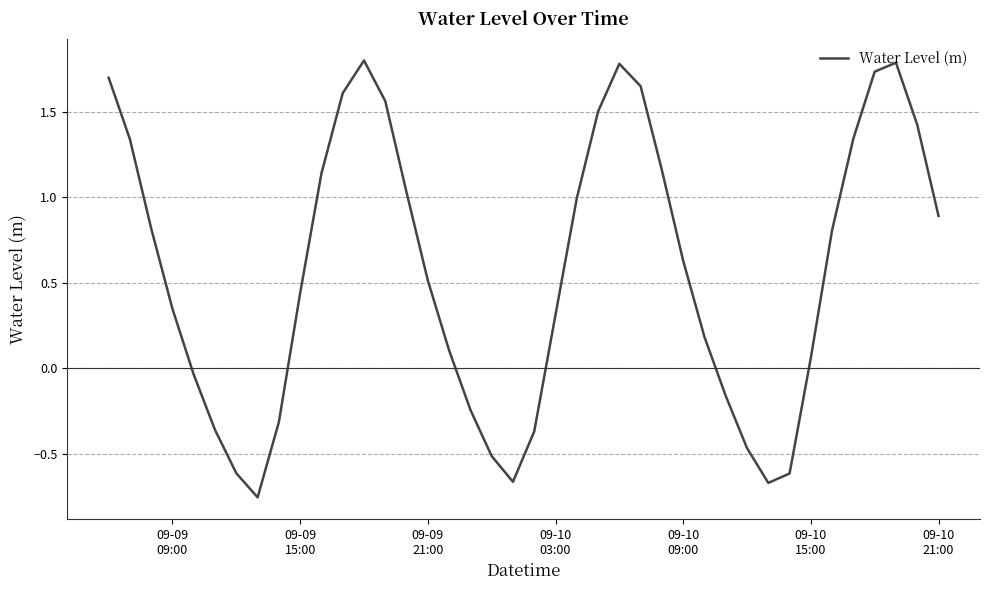

What is the maximum value shown in the chart?

1.8